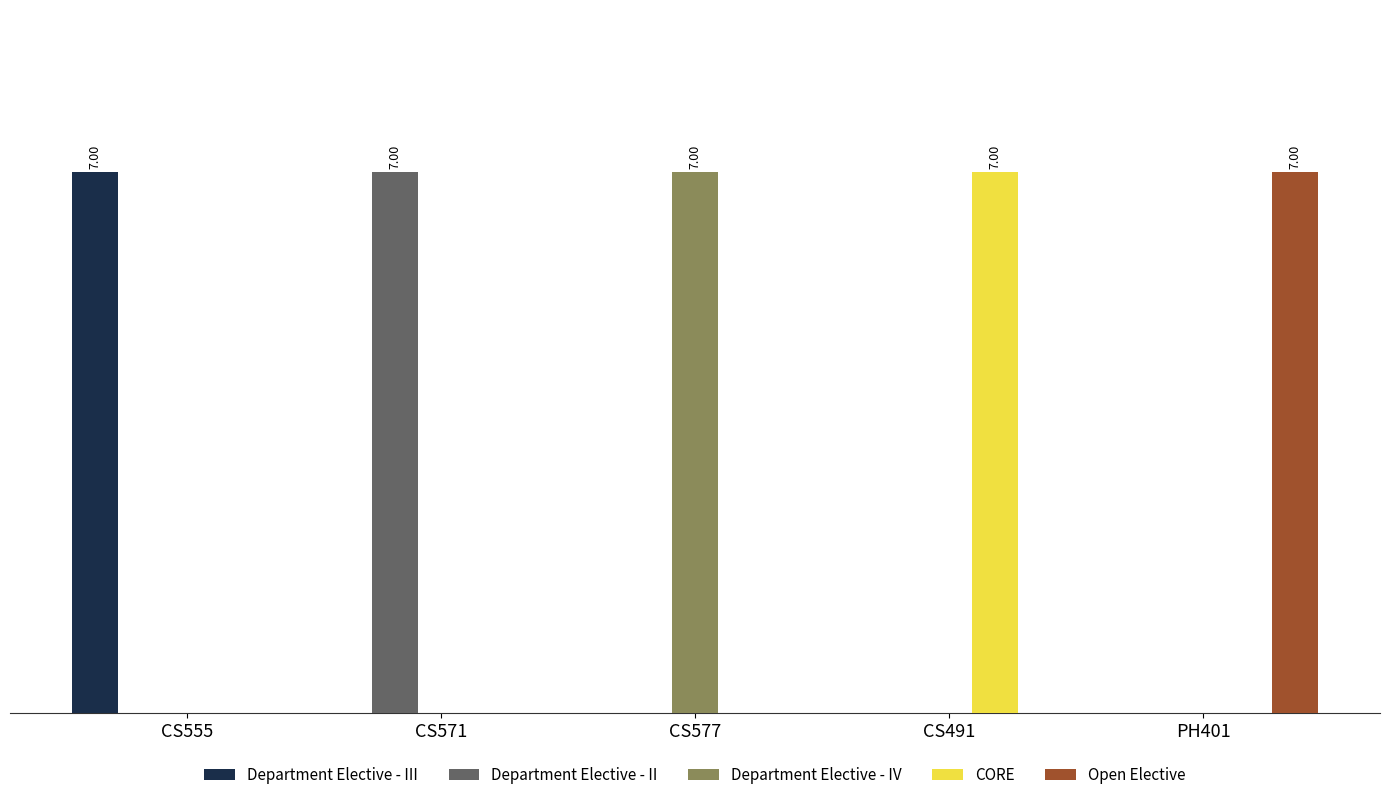

Does the chart contain stacked bars?

No